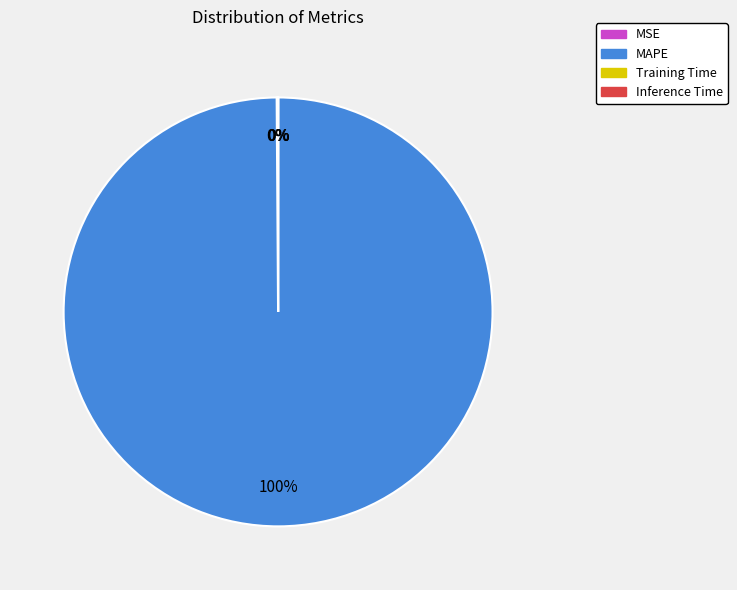

Is it true that MAPE is 87% of the pie?

False